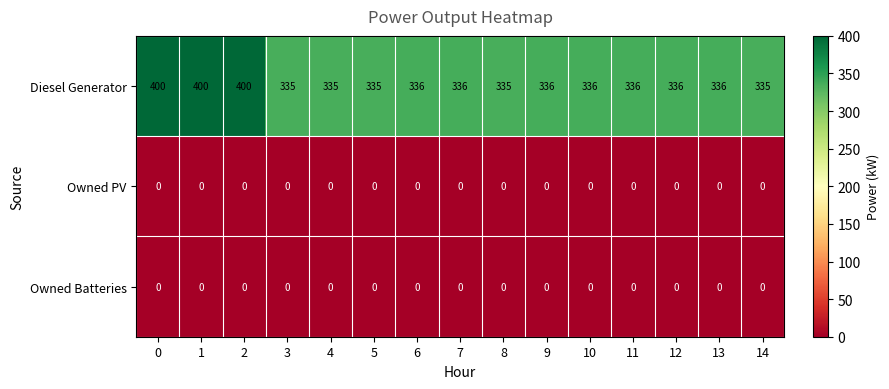

True or false: Diesel Generator has a value of 199 at 7.

False